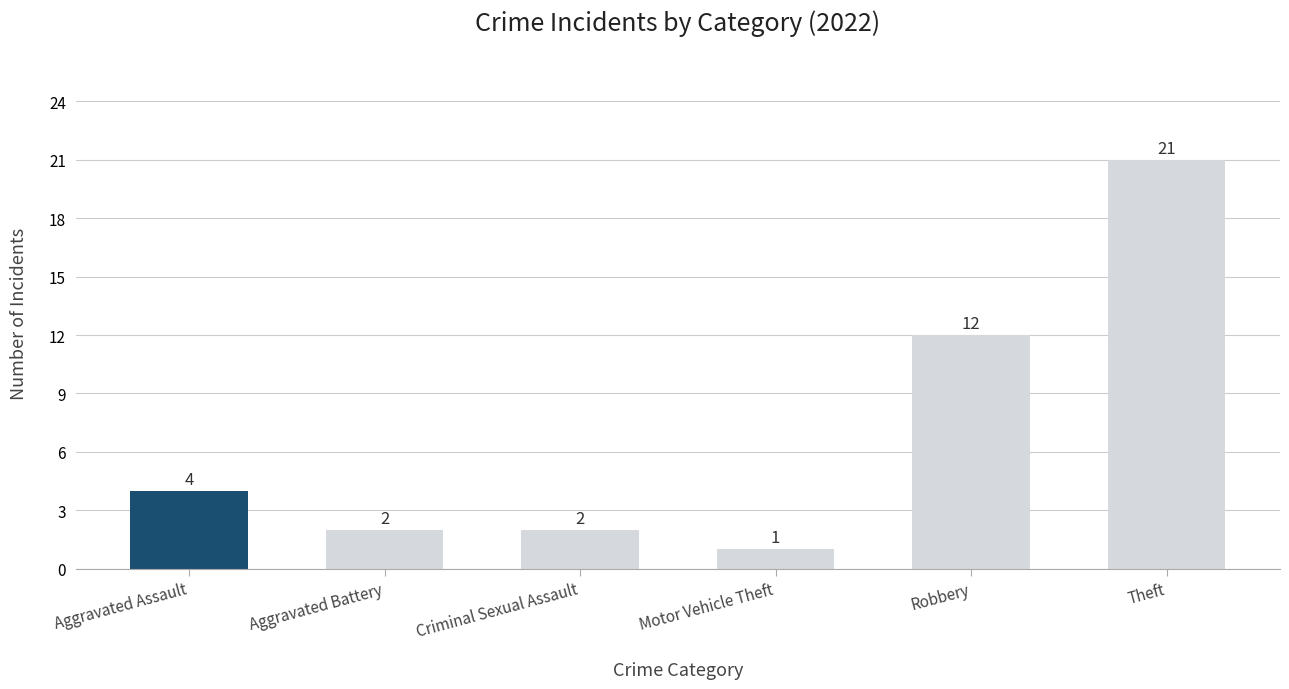

What is the change in value from Criminal Sexual Assault to Theft?

+19